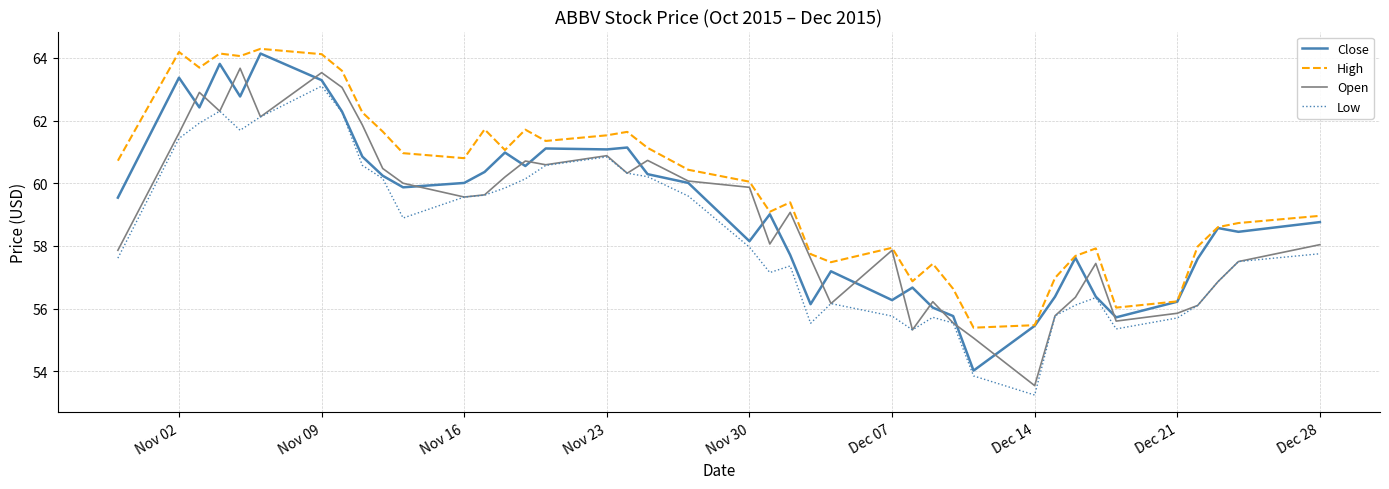

True or false: High and Low intersect in this chart.

False